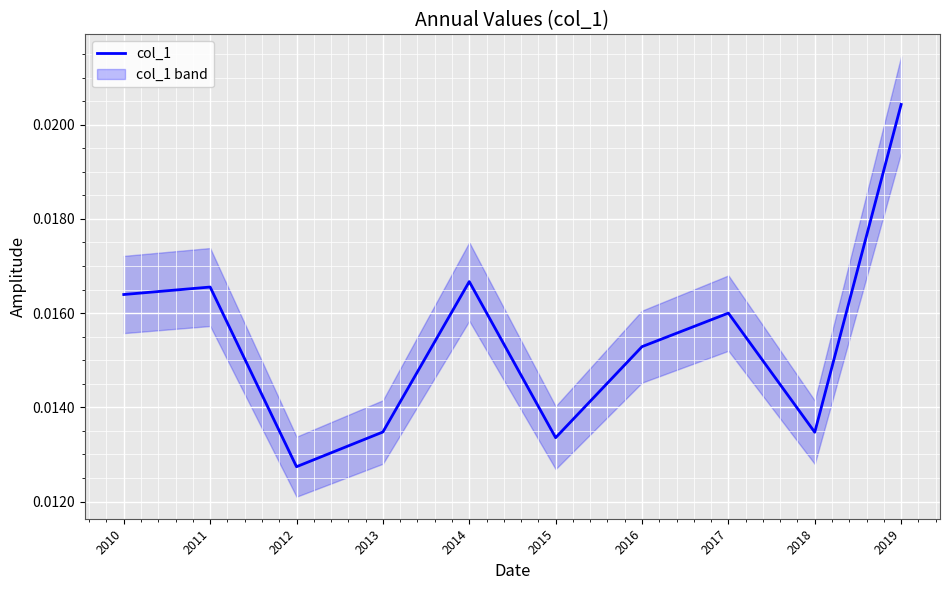

How many categories are shown in the chart?

10